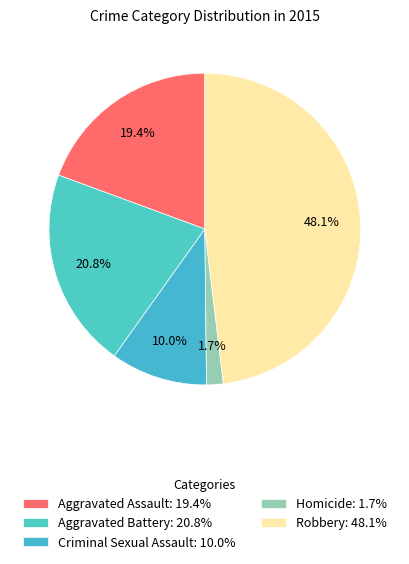

To the nearest percent, what percentage of the pie is Homicide?

2%